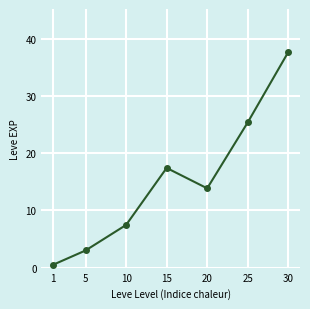

Count the number of data series in this chart.

1